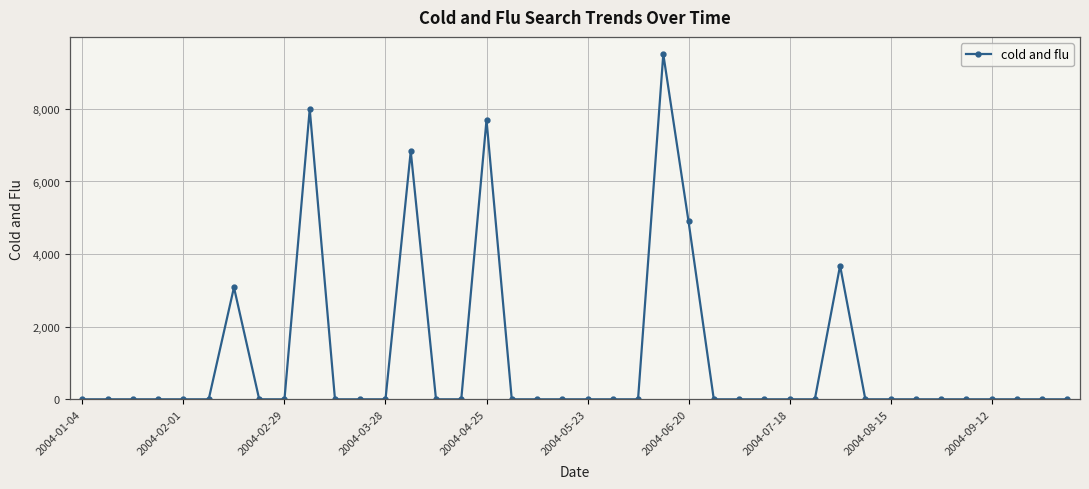

What is the maximum value shown in the chart?

9507.2